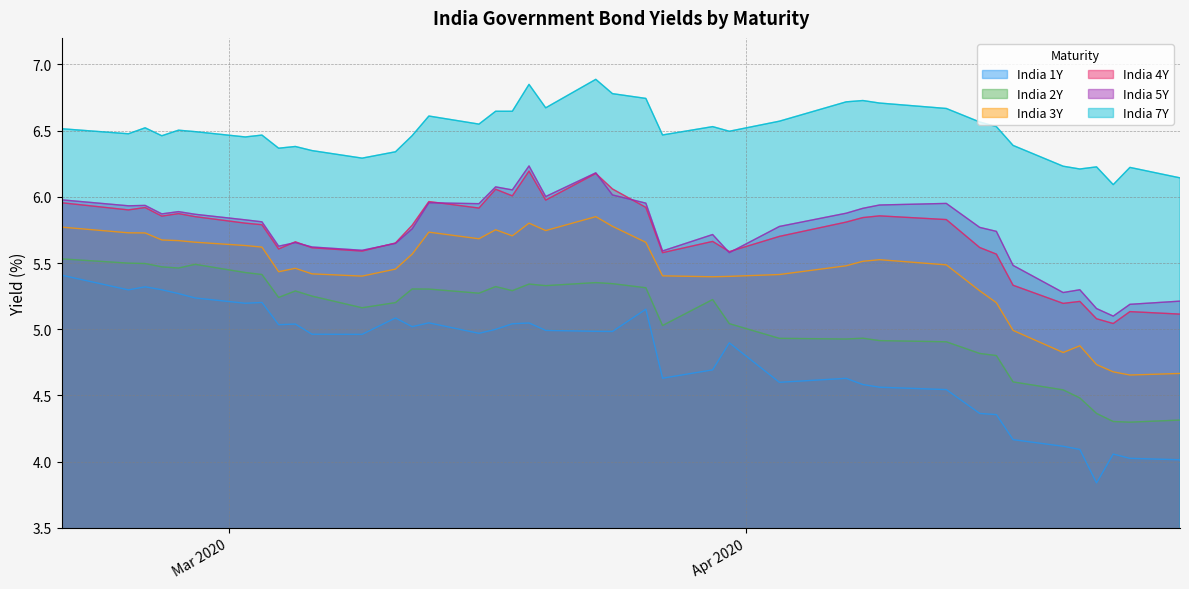

What is the highest value of the India 7Y series?

6.9